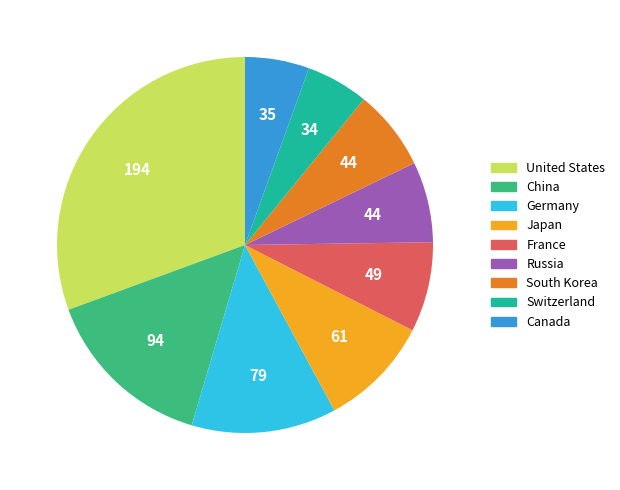

What is the ratio of the value at Switzerland to the value at France?

0.7